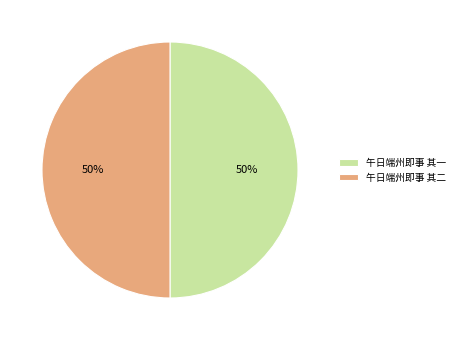

To the nearest percent, what is the combined percentage of 午日端州即事 其一 and 午日端州即事 其二?

100%